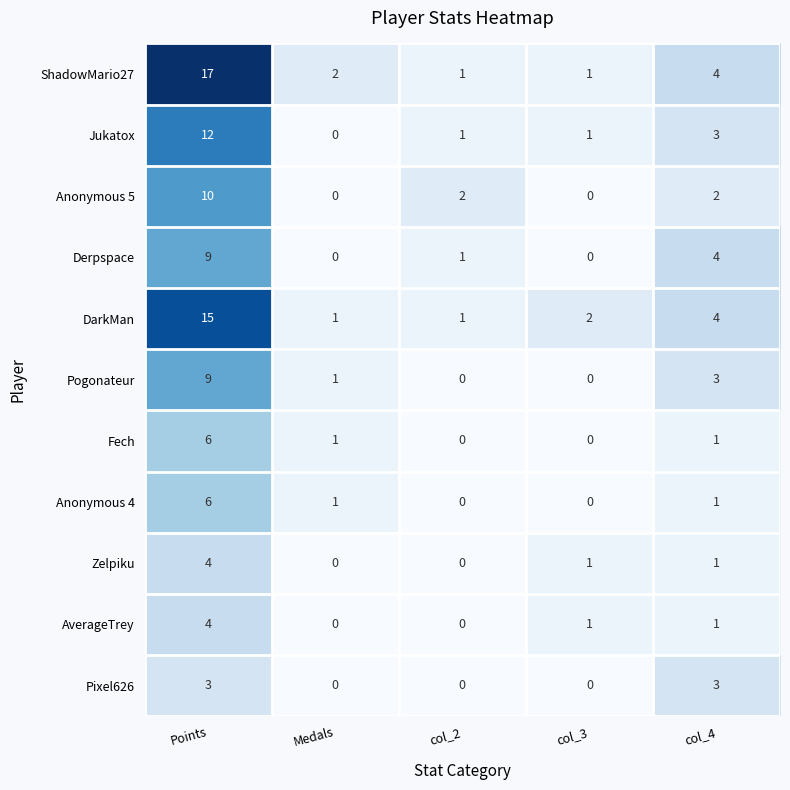

What is the difference between the highest and lowest values at col_4?

3